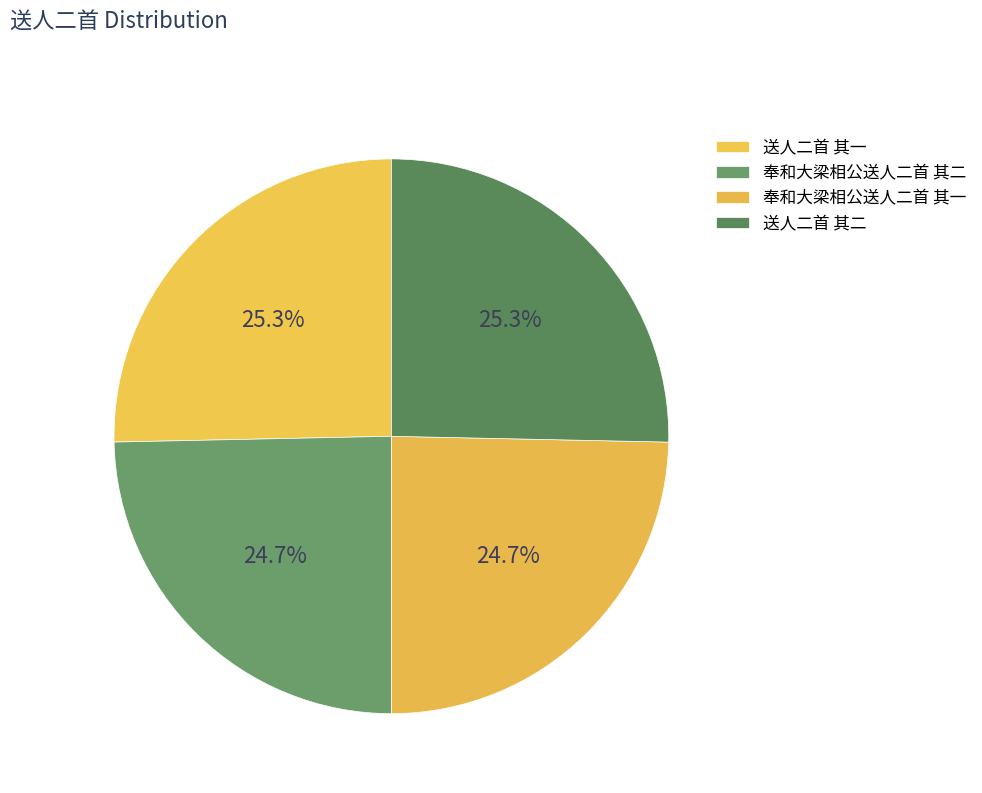

Count the number of slices in the pie.

4